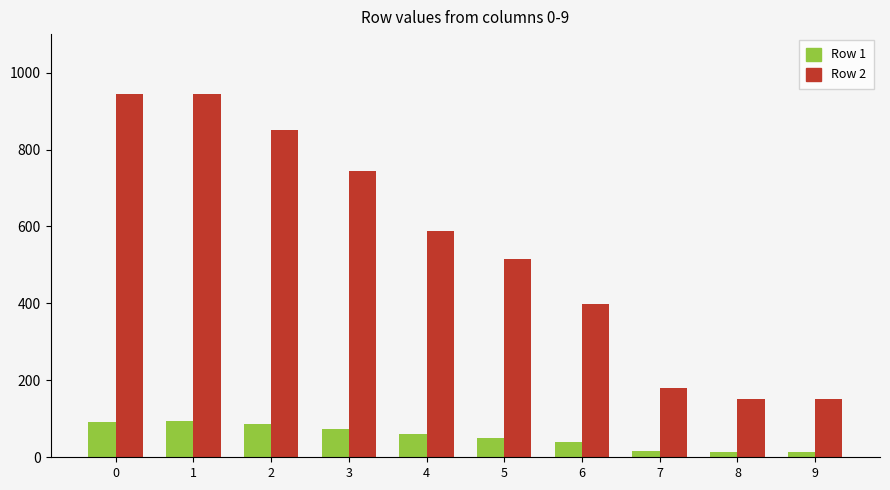

Which series has the largest total across all categories?

Row 2